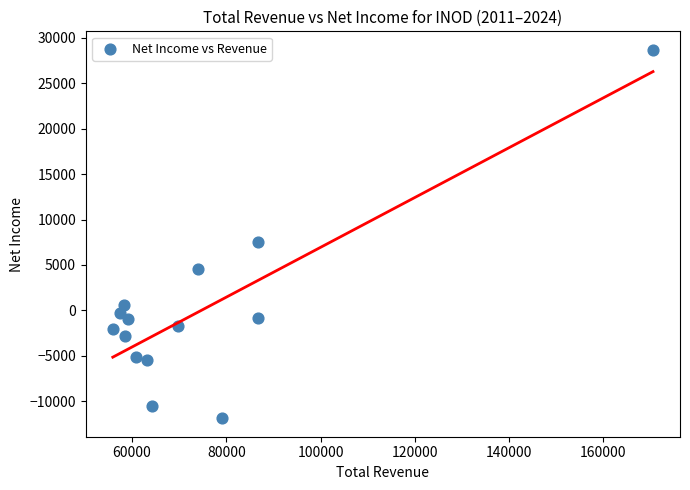

What is the range of Y values (max minus min)?

40600